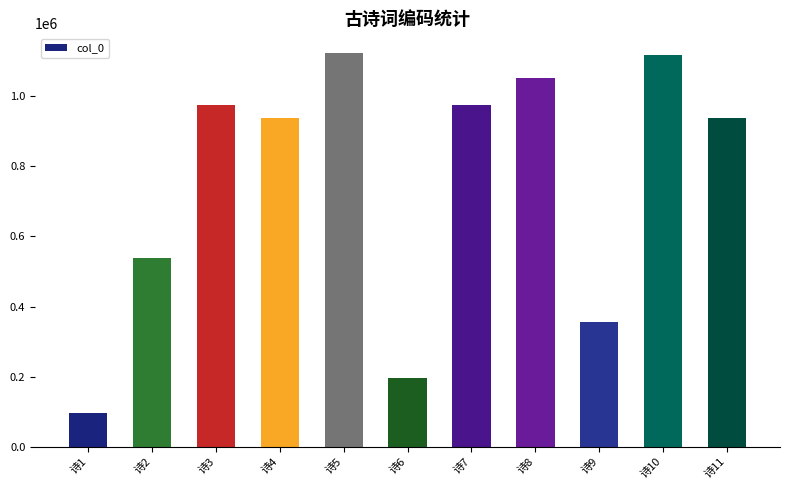

What is the greatest value displayed?

1123761